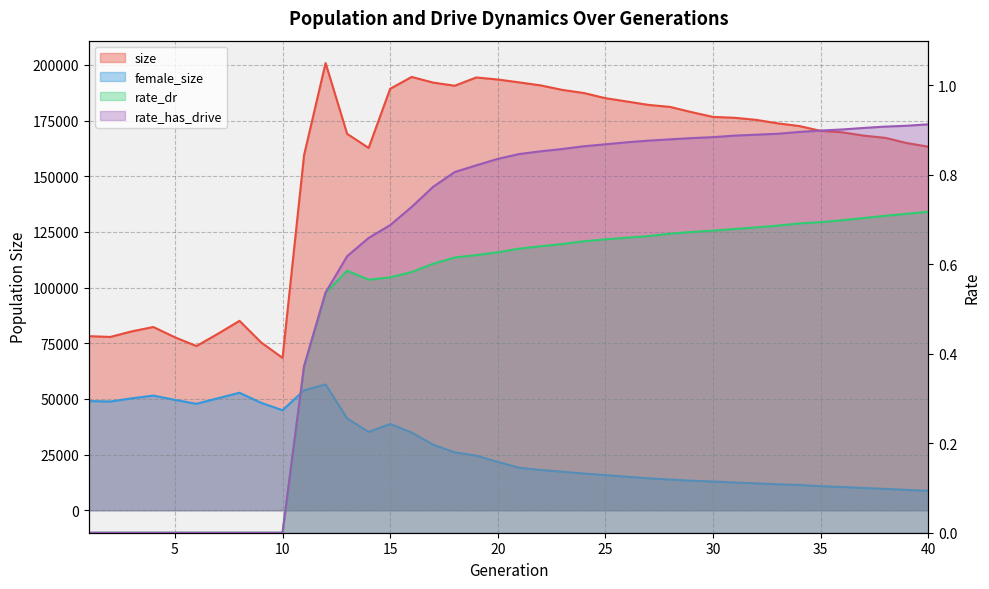

The value of size at 15 is 336198.2. True or false?

False